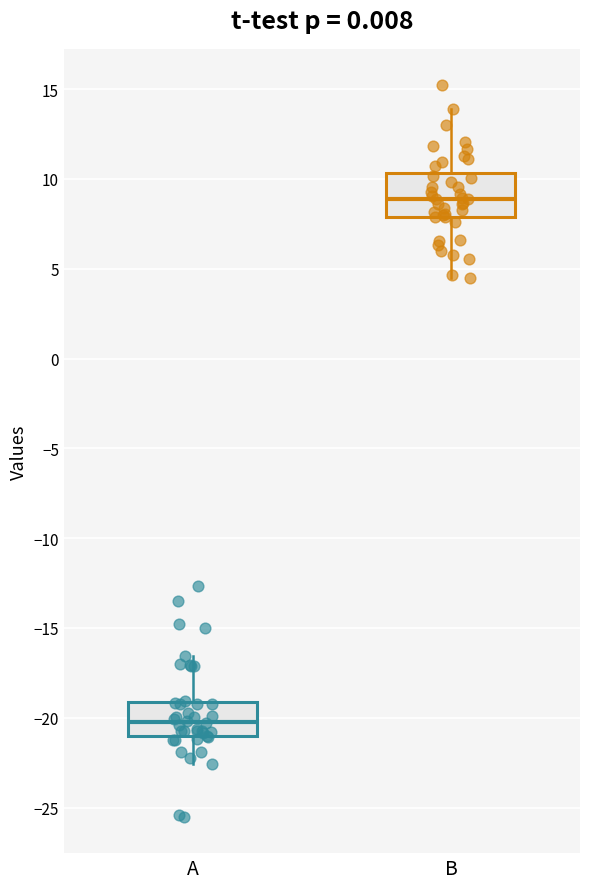

Which box's median line is the lowest?

A